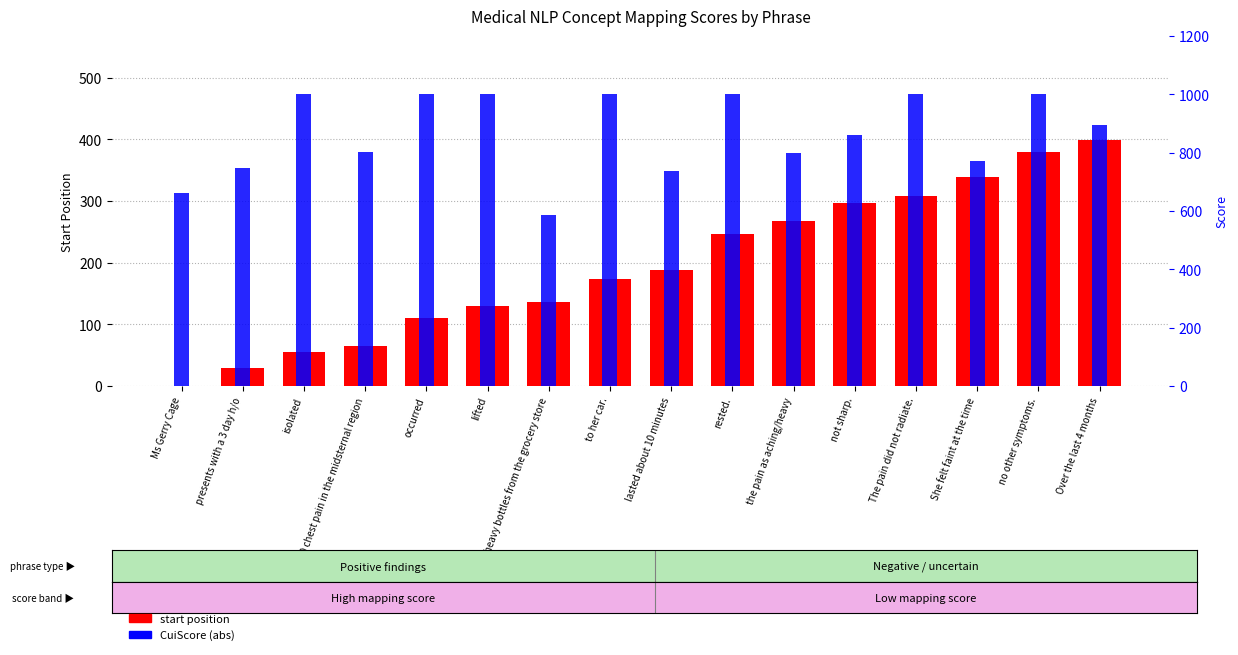

Reading left to right, what are all the values shown in this chart?

start position: 0	29	55	64	110	129	136	173	188	246	268	297	308	338	379	398
CuiScore (abs): 660	748	1000	802	1000	1000	586	1000	737	1000	797	861	1000	770	1000	896